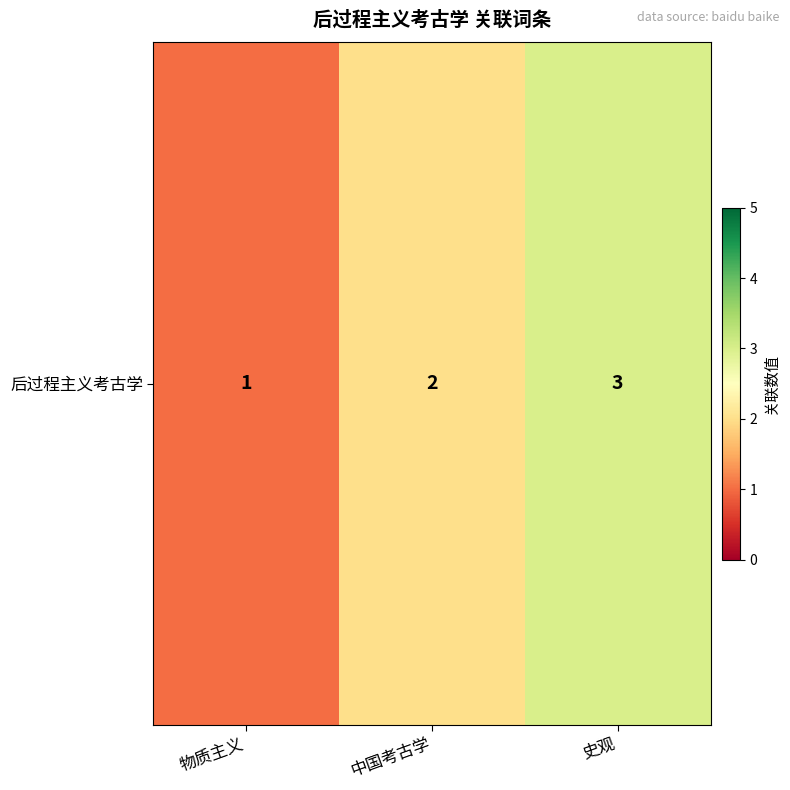

What is the difference between the maximum and minimum values?

2